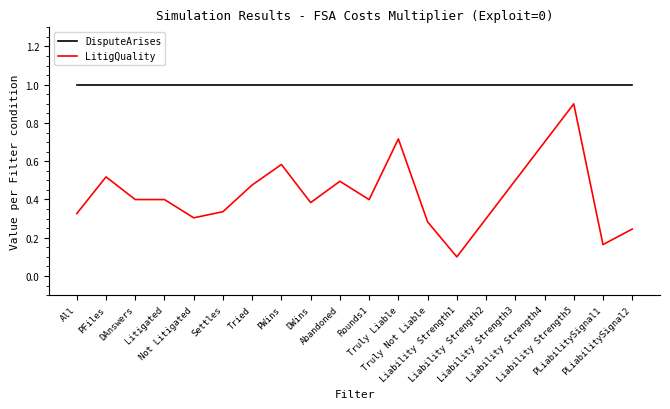

Rank the series by their average value, from highest to lowest.

DisputeArises, LitigQuality